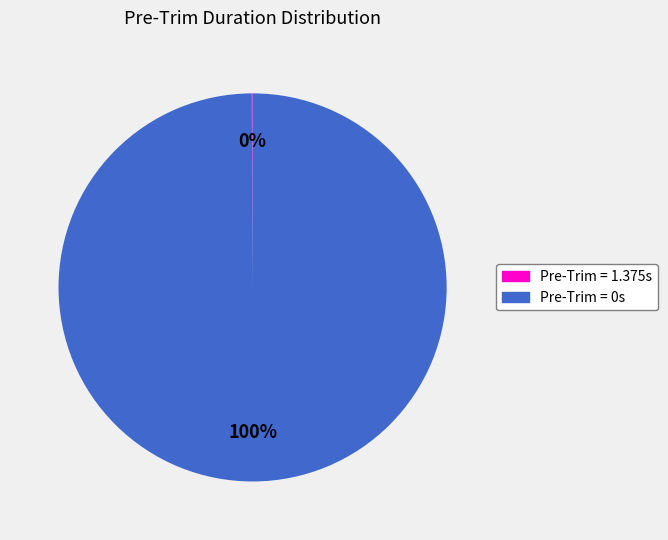

To the nearest percent, what percentage of the pie is Pre-Trim = 0s?

100%